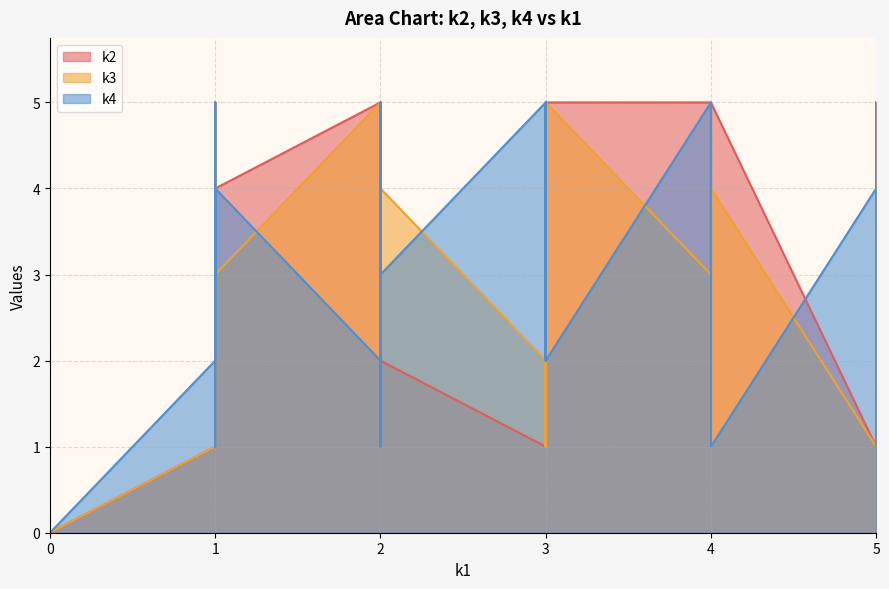

What is the maximum value for k2?

5